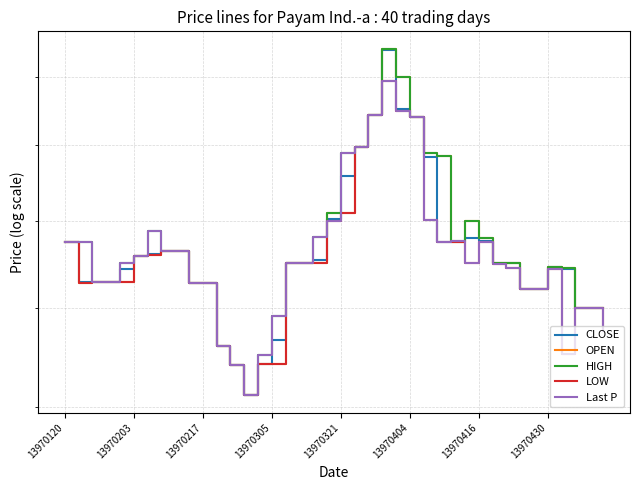

Reading left to right, extract all data points from this chart.

CLOSE: 1550	1457	1457	1457	1487	1516	1520	1528	1529	1455	1455	1320	1280	1222	1283	1332	1499	1499	1506	1605	1716	1796	1885	2085	1903	1880	1766	1550	1550	1558	1551	1500	1500	1440	1440	1490	1485	1400	1400	1400
OPEN: 1550	1454	1457	1457	1457	1516	1518	1528	1529	1455	1455	1320	1280	1222	1282	1283	1499	1499	1499	1620	1620	1796	1885	2090	1999	1880	1779	1770	1550	1600	1558	1500	1500	1440	1440	1490	1488	1400	1400	1400
HIGH: 1550	1550	1457	1457	1500	1516	1576	1528	1529	1455	1455	1320	1280	1222	1301	1381	1499	1499	1562	1620	1778	1796	1885	2090	1999	1880	1779	1770	1552	1600	1558	1500	1500	1440	1440	1490	1488	1400	1400	1400
LOW: 1550	1454	1457	1457	1457	1516	1518	1528	1528	1455	1455	1320	1280	1222	1282	1283	1499	1499	1499	1600	1620	1796	1885	1988	1899	1880	1602	1550	1550	1500	1550	1498	1488	1440	1440	1487	1303	1400	1400	1350
Last P: 1550	1550	1457	1457	1500	1516	1576	1528	1528	1455	1455	1320	1280	1222	1301	1381	1499	1499	1562	1600	1778	1796	1885	1988	1899	1880	1602	1550	1552	1500	1550	1498	1488	1440	1440	1487	1303	1400	1400	1350